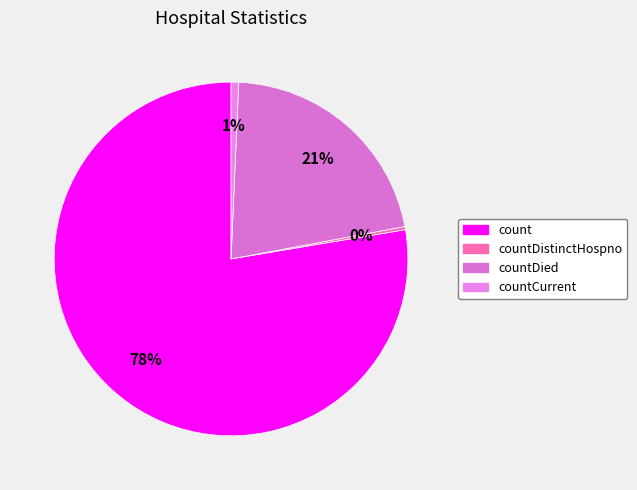

What is the largest slice in the pie chart?

count